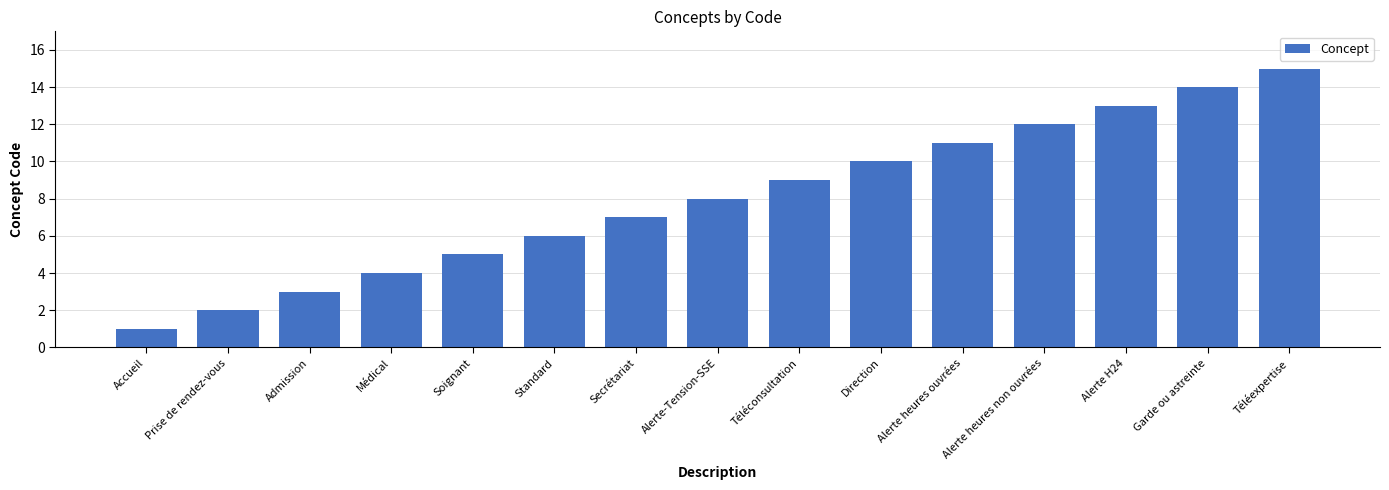

How many values are below 8?

7